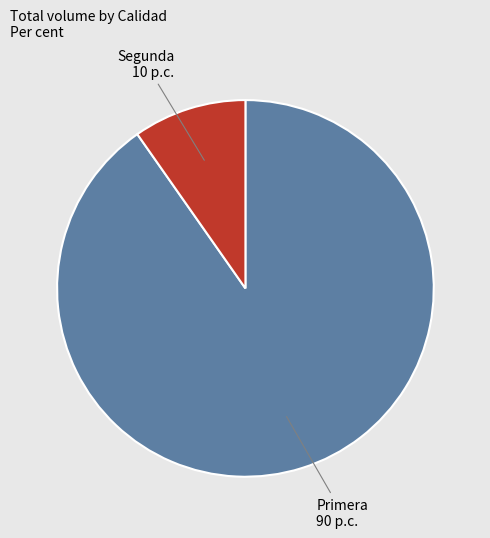

Which slice is the largest?

Primera 90 p.c.